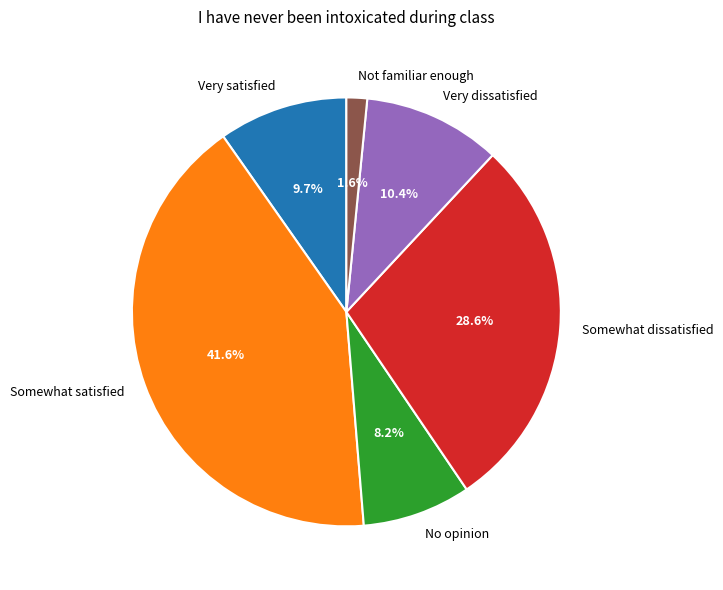

Do Very satisfied and No opinion together represent more than half of the pie?

No